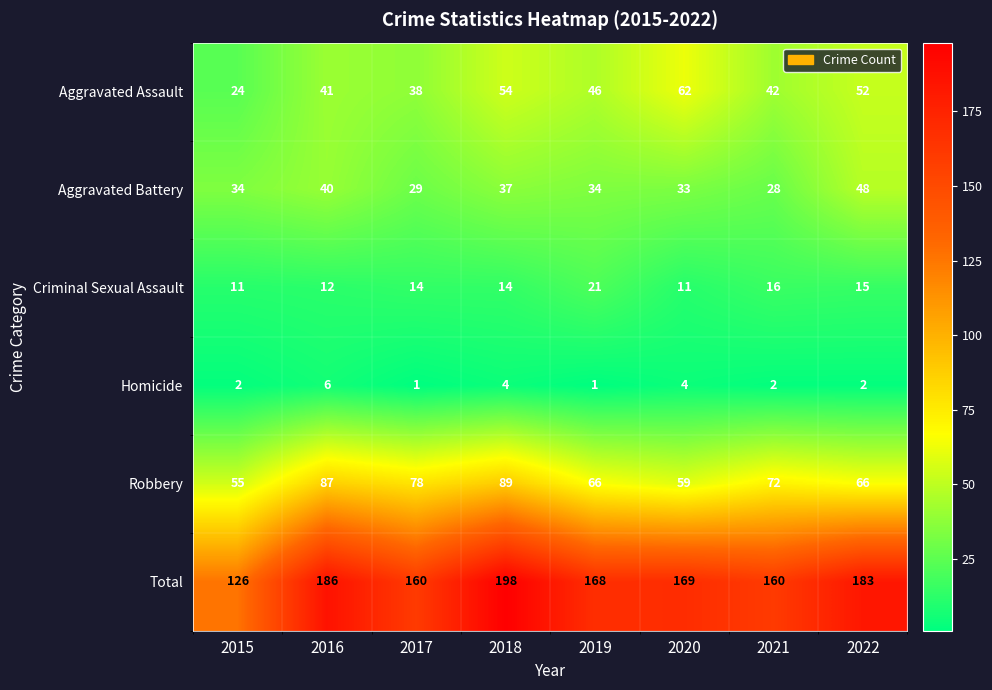

What is the average value of the Criminal Sexual Assault series?

14